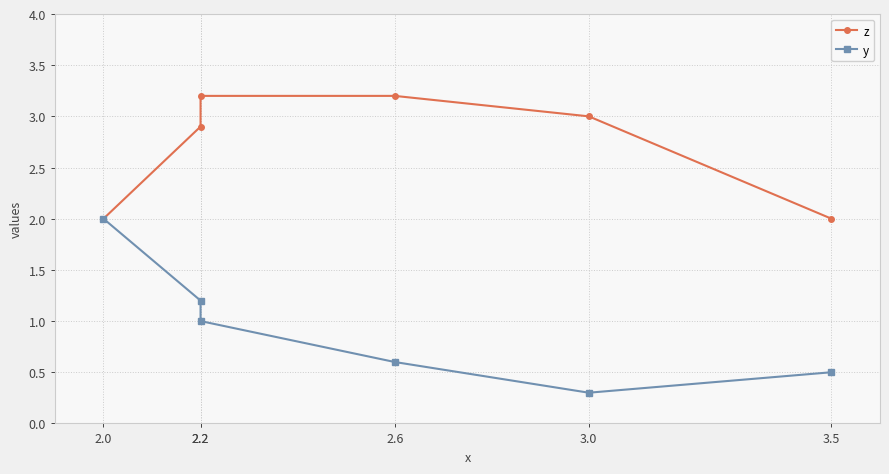

True or false: y has a value of 1.0 at 2.6.

False